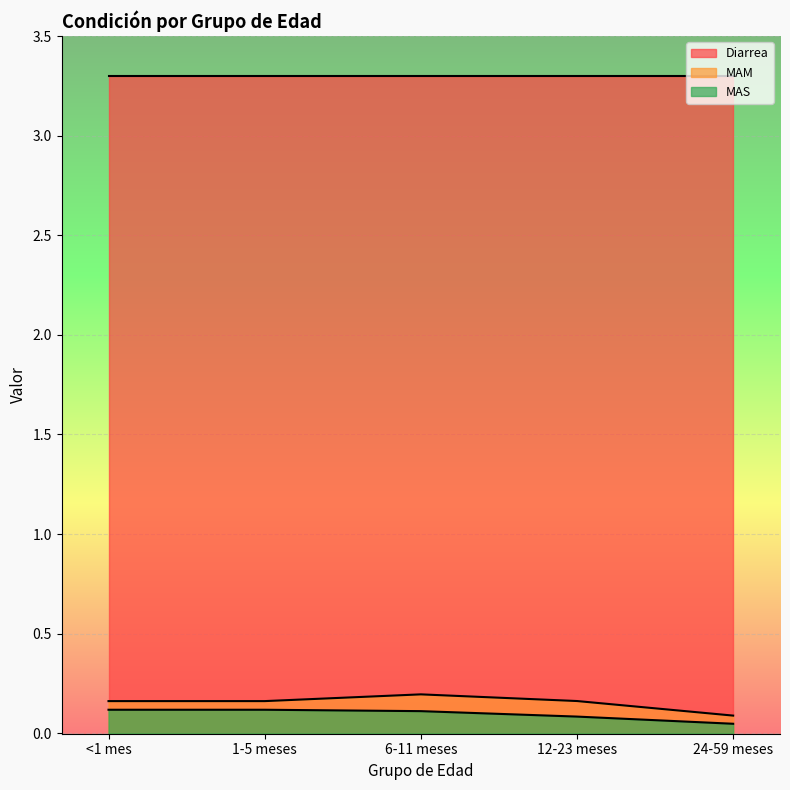

What is the total value across all series at 6-11 meses?

3.6